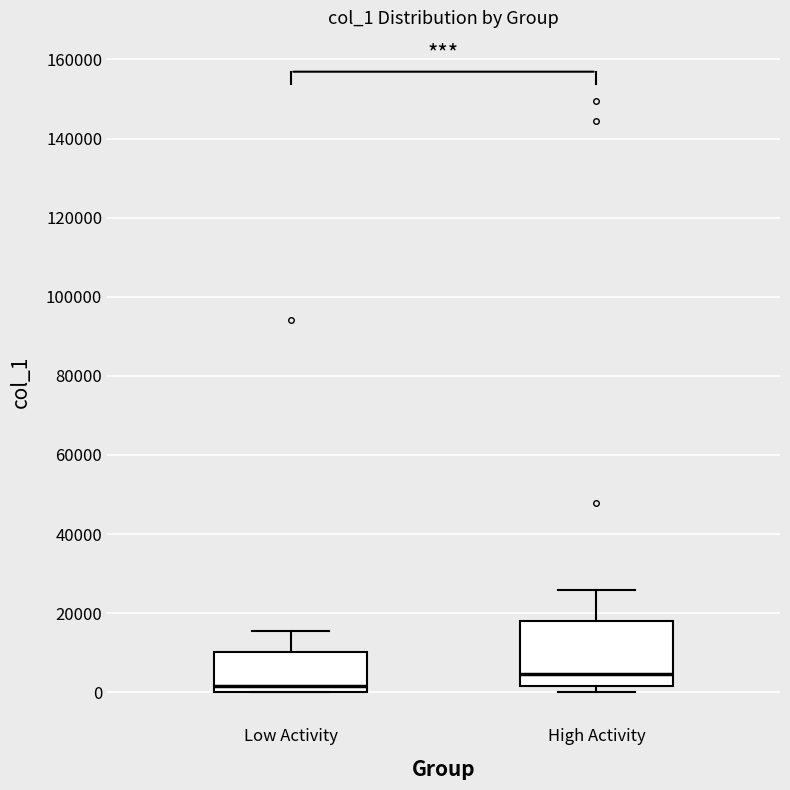

Where does the median line of the box for Low Activity sit on the y-axis? The values are not printed on the chart, so give them approximately, as read against the axis.

2000